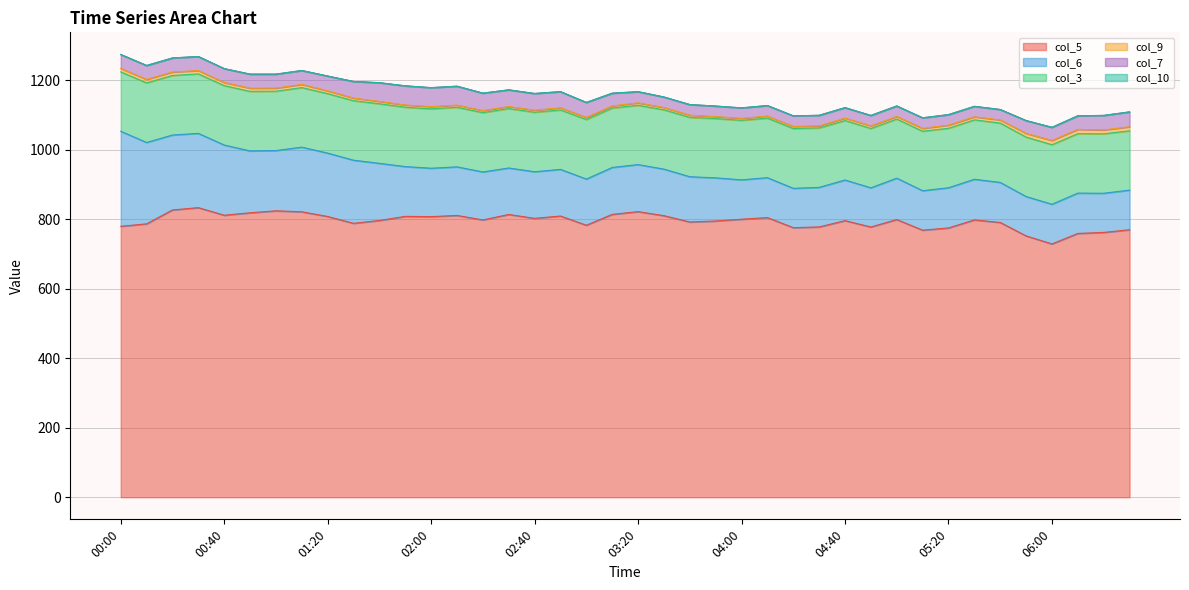

Rank the series at 03:30 from lowest to highest value.

col_10, col_9, col_7, col_6, col_3, col_5